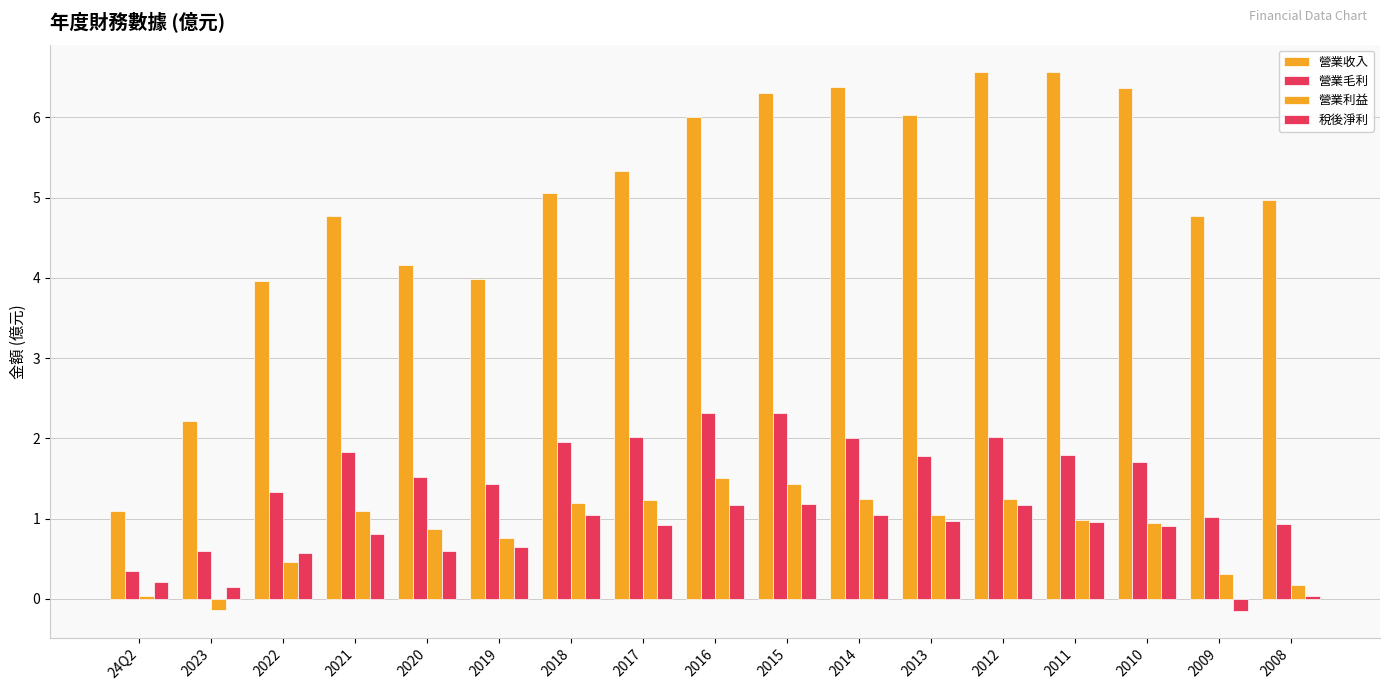

How many values in the 稅後淨利 series exceed 0?

16